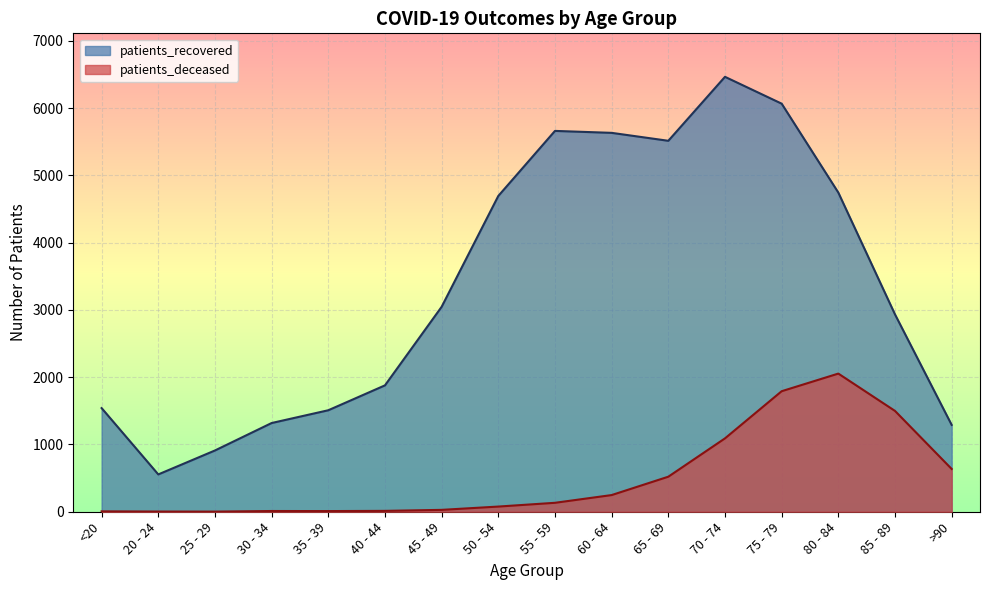

How many values in the patients_deceased series exceed 133?

7